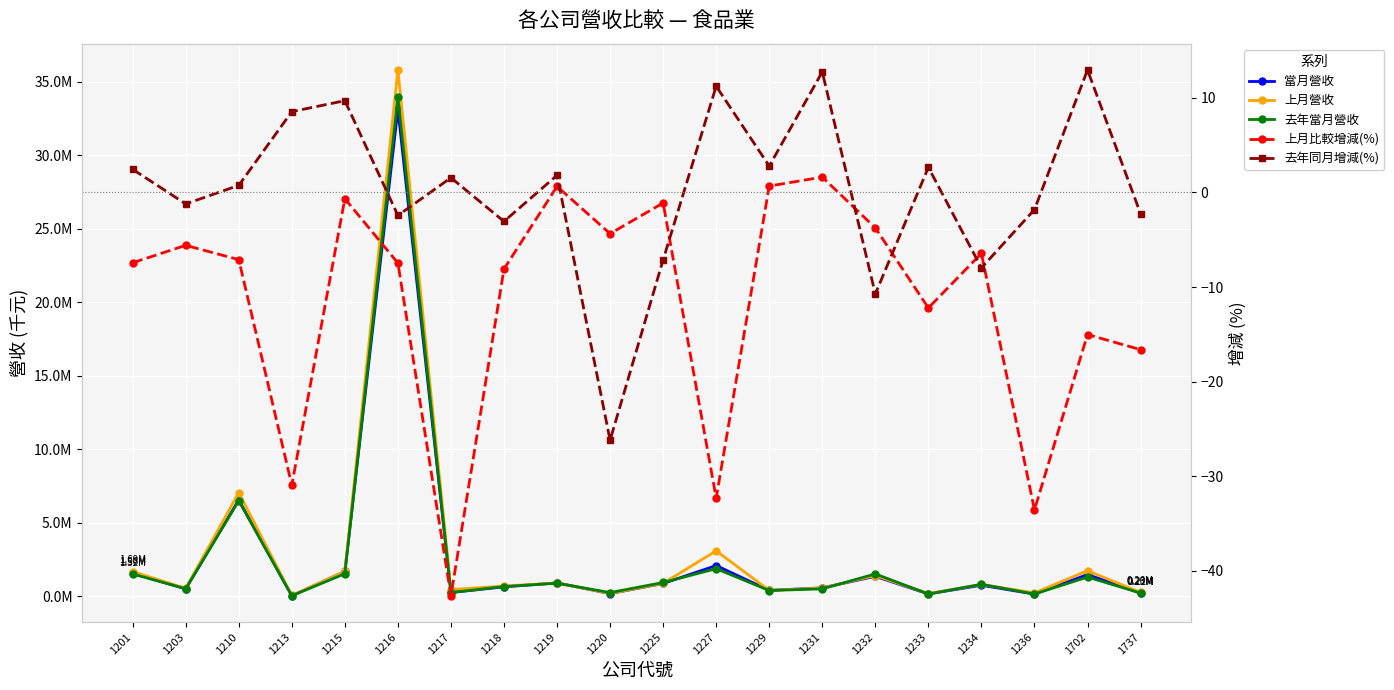

How many lines are shown in the chart?

5